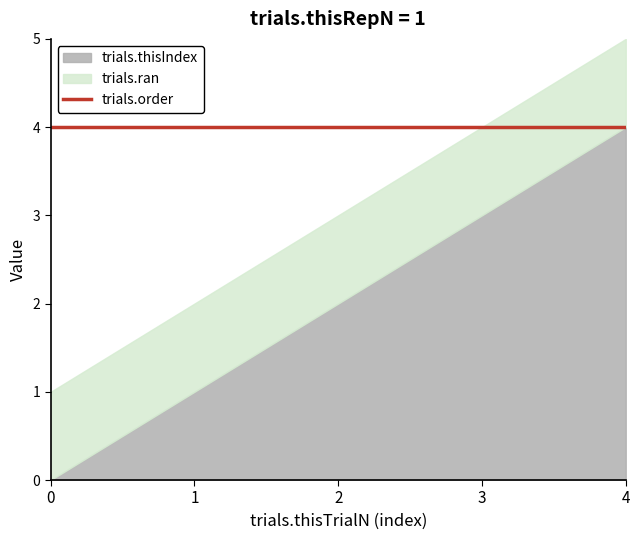

Which has a higher value, 4 or 3?

4